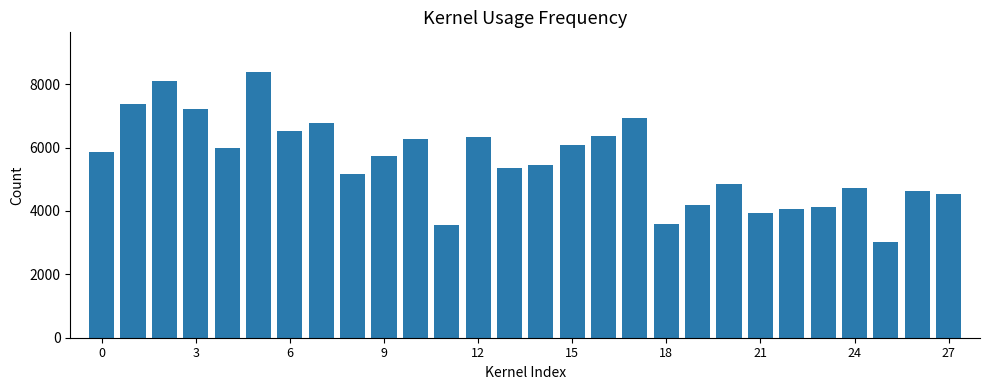

Does the chart contain stacked bars?

No